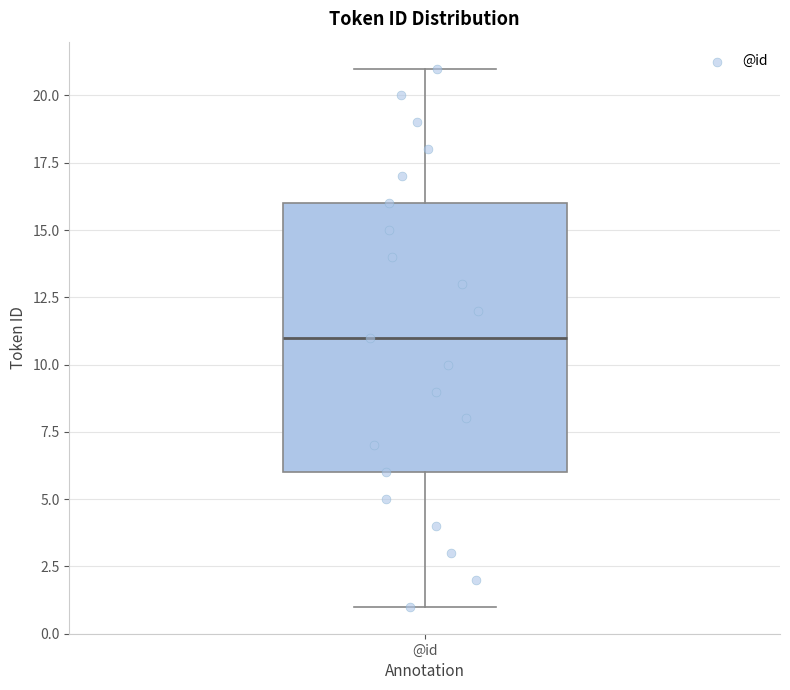

Where is the lower edge of the box for @id on the y-axis? The values are not printed on the chart, so give them approximately, as read against the axis.

6